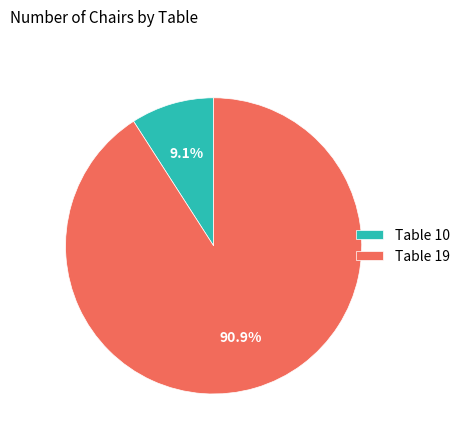

What is the smallest slice in the pie chart?

Table 10